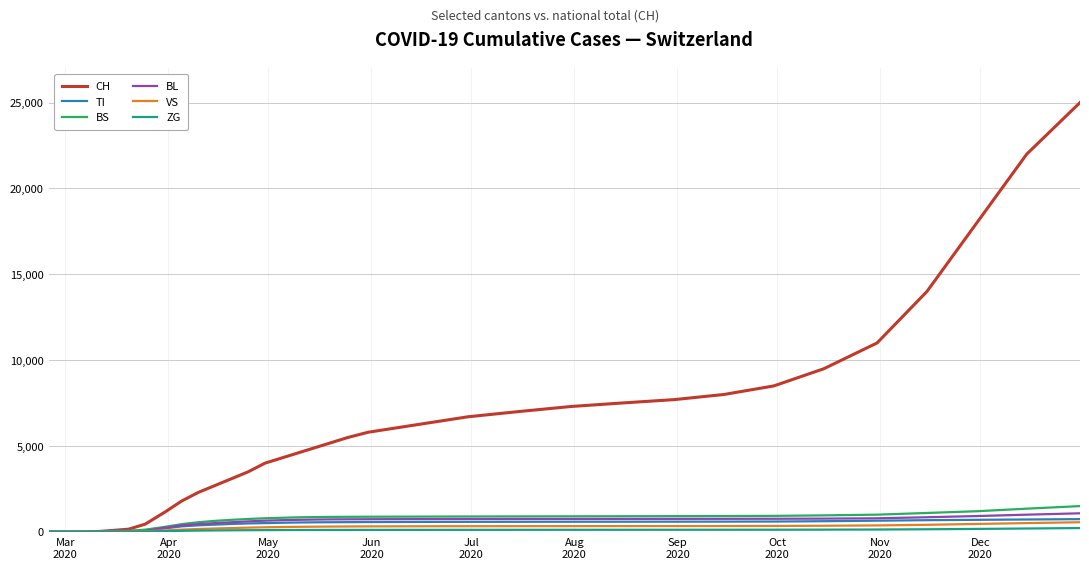

Count the number of categories in the chart.

35